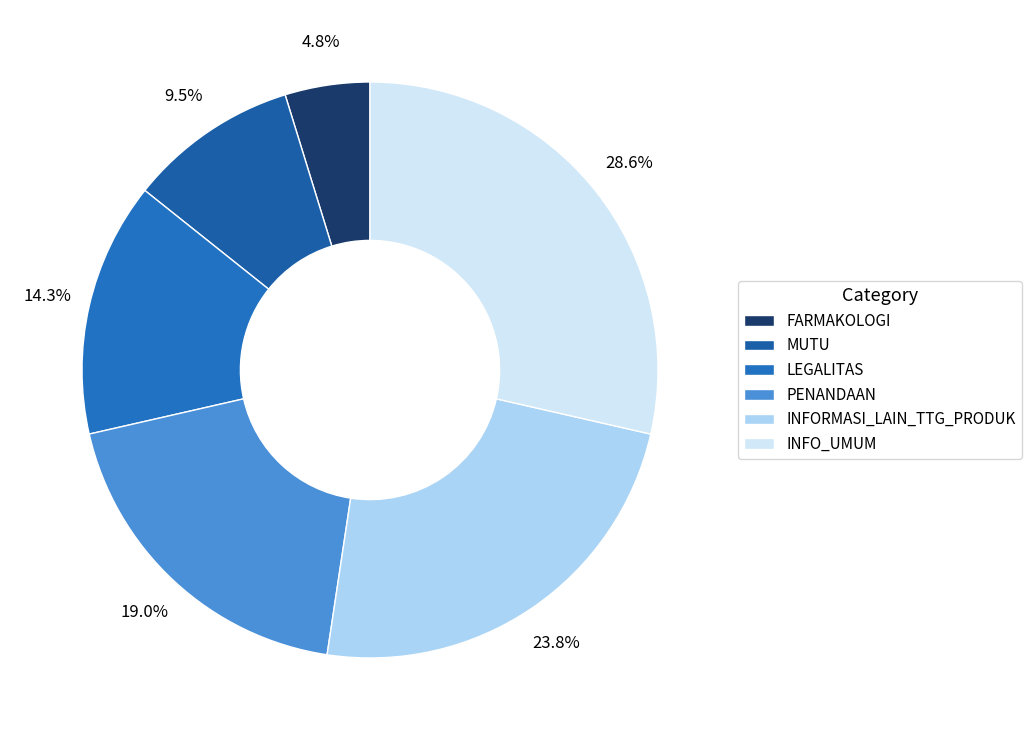

How many segments does this pie chart have?

6